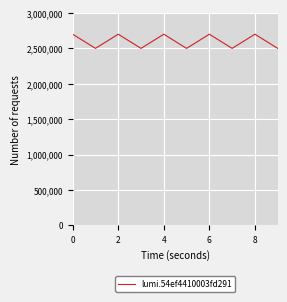

What is the smallest value displayed?

2500000